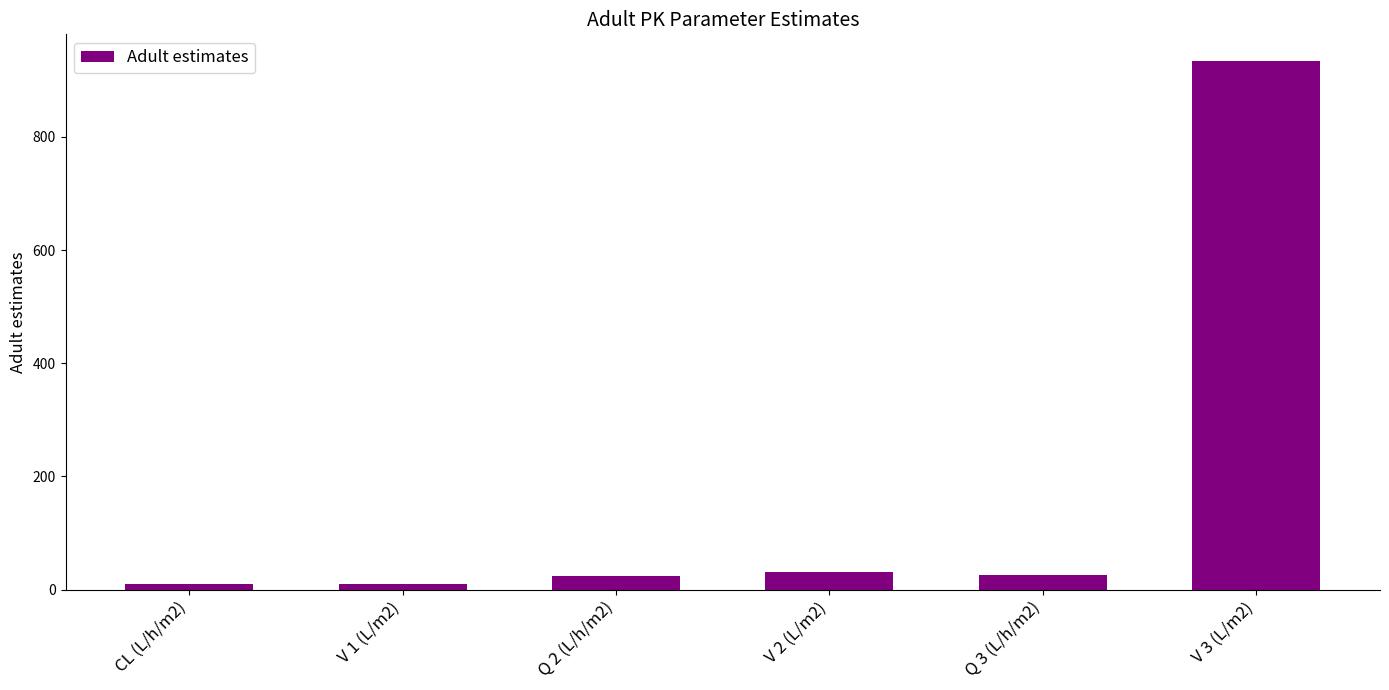

What is the label of the 3rd bar from the left?

Q 2 (L/h/m2)